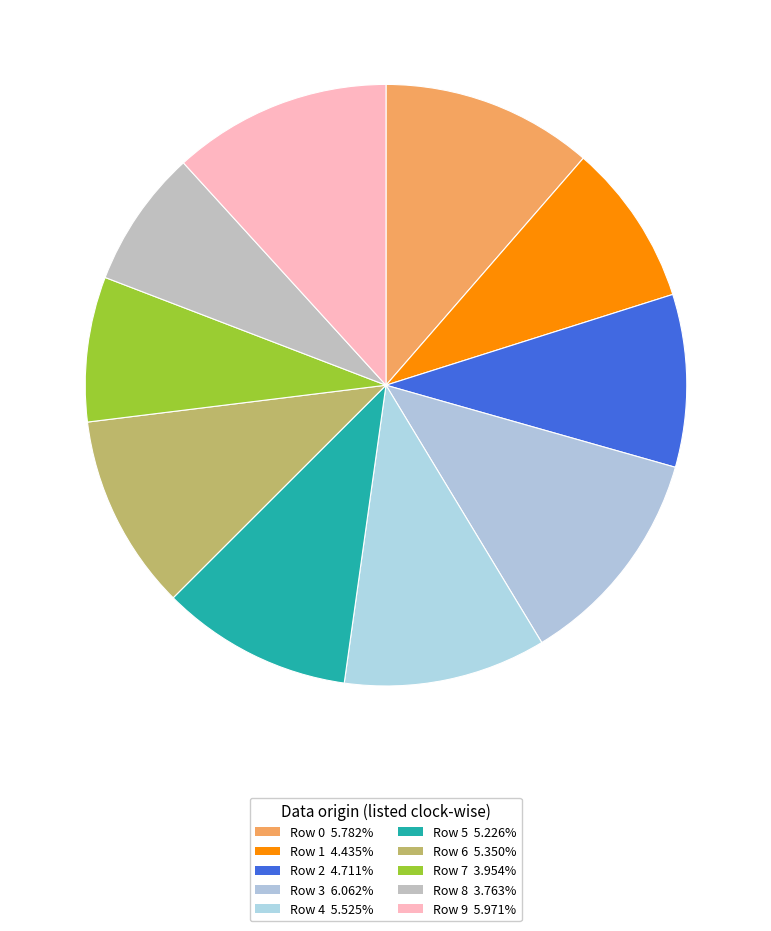

Combined, what portion of the pie is Row 2 and Row 0?

20.7%